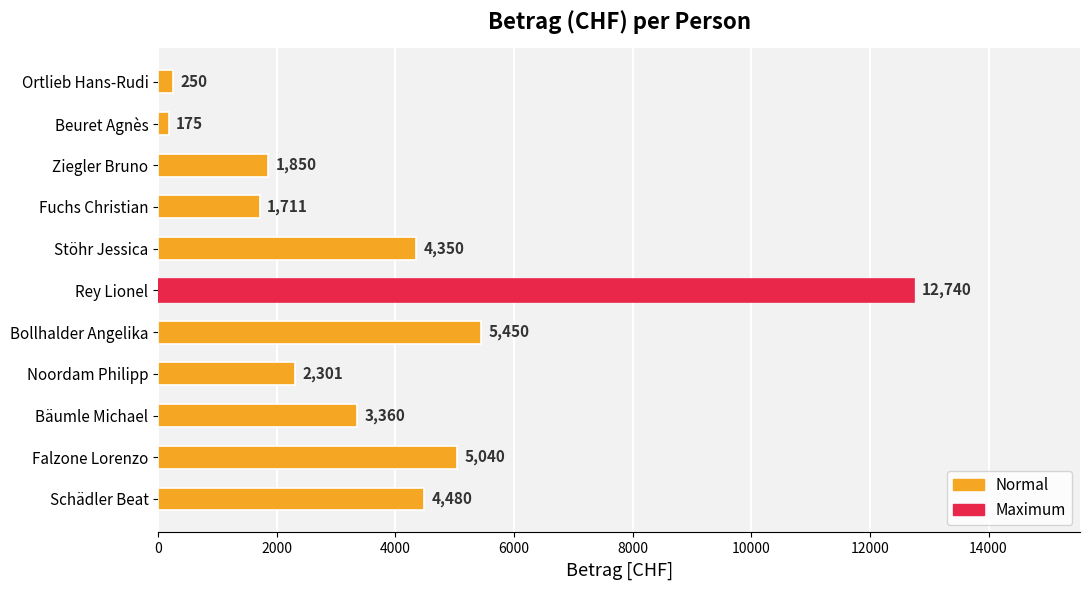

How many values are below 3360?

5